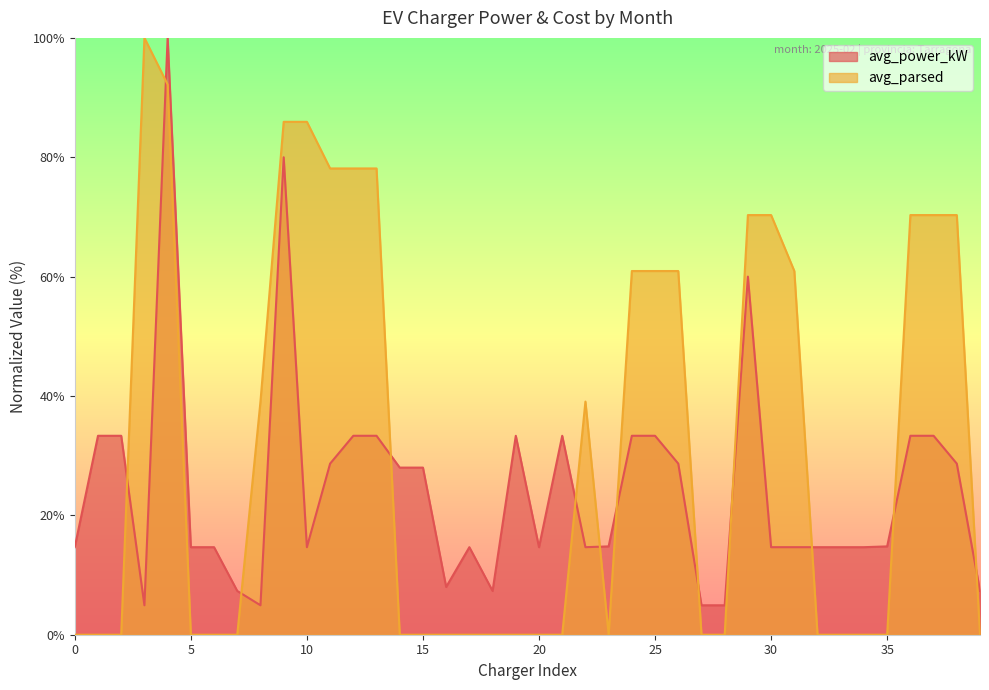

How many interior local peaks does the avg_parsed series have?

2